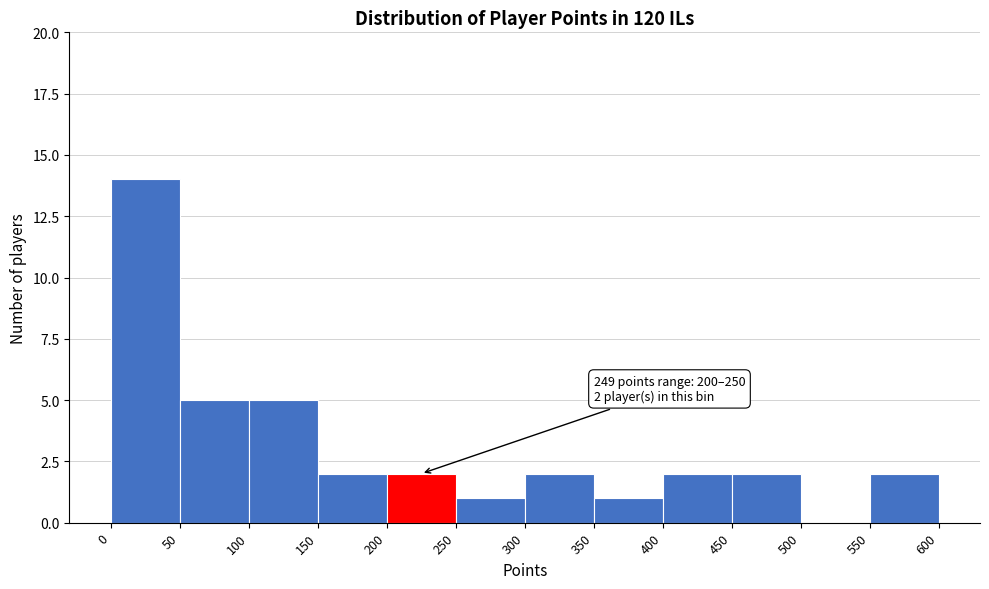

Over which range of the x-axis is the bar tallest?

0 to 50